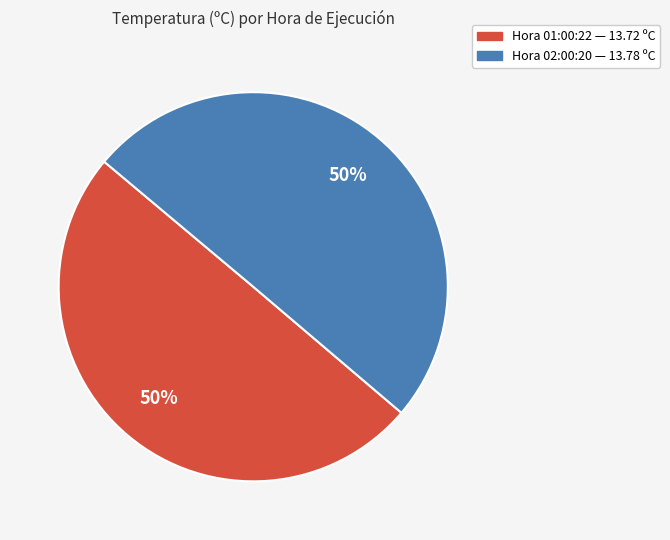

To the nearest percent, what is the average slice percentage?

50%